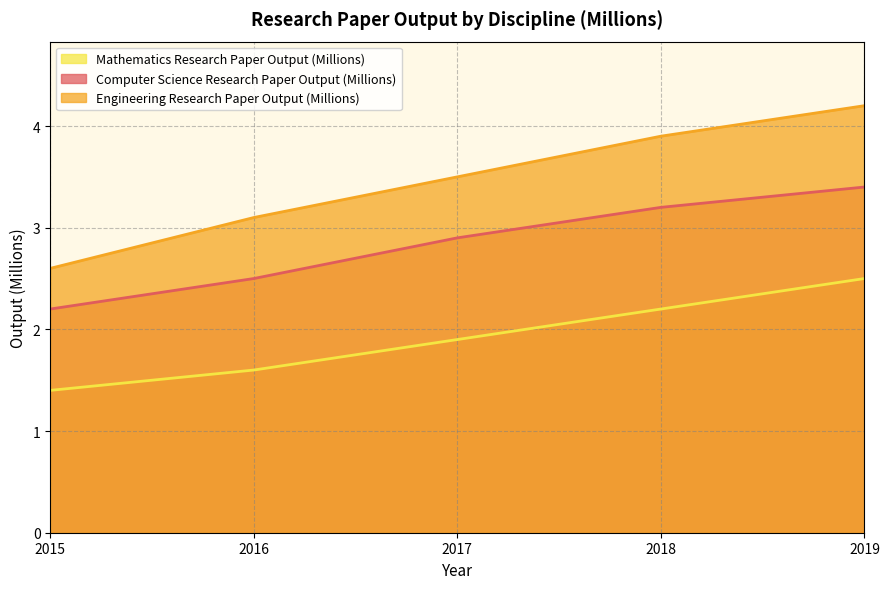

What are all the series names shown in the legend?

Mathematics Research Paper Output (Millions), Computer Science Research Paper Output (Millions), Engineering Research Paper Output (Millions)